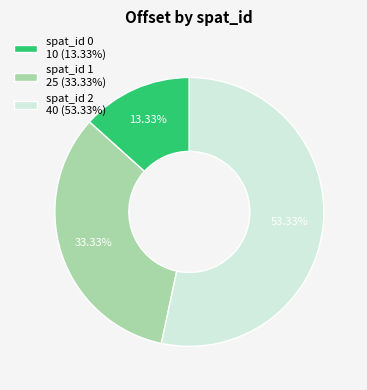

Approximately how many times larger is the value at spat_id 0 10 (13.33%) compared to spat_id 1 25 (33.33%)?

0.4